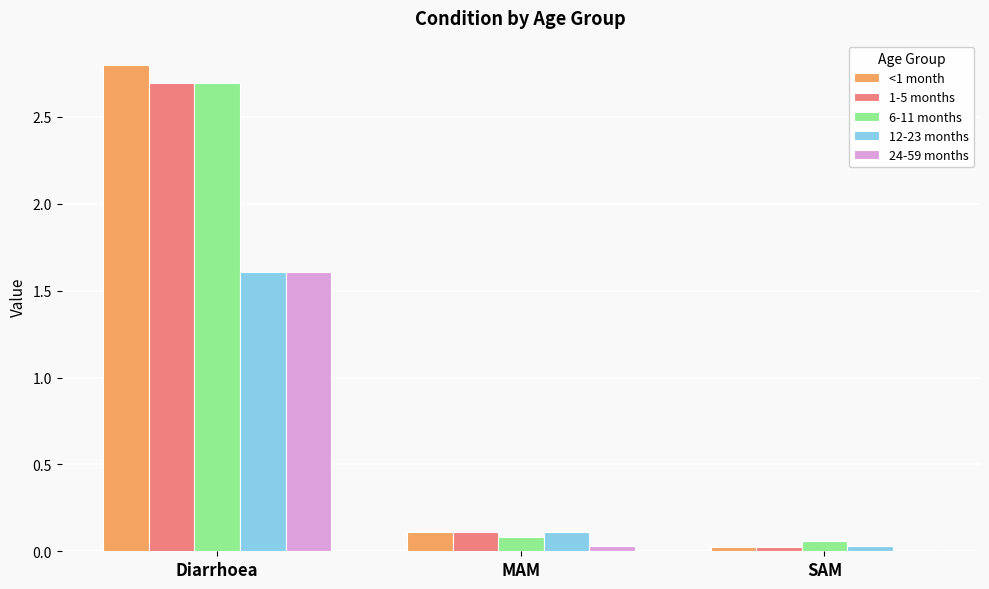

Which series changed the most between Diarrhoea and MAM?

<1 month